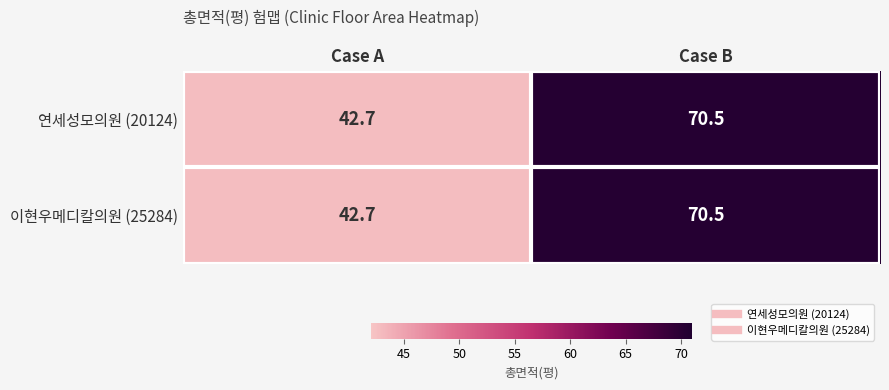

Count the number of data series in this chart.

2